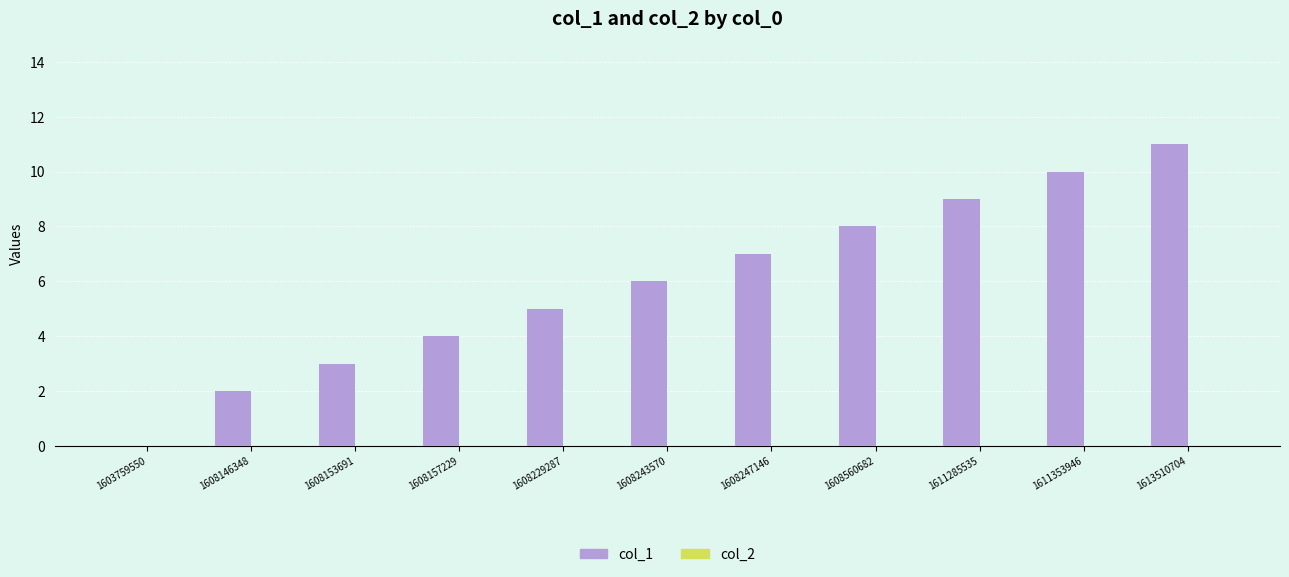

What is the maximum value shown in the chart?

11